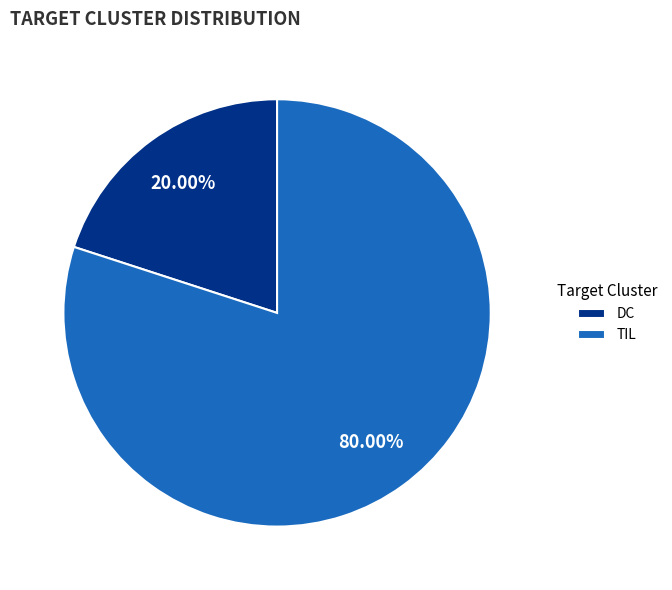

What percentage is NOT represented by TIL?

20.0%